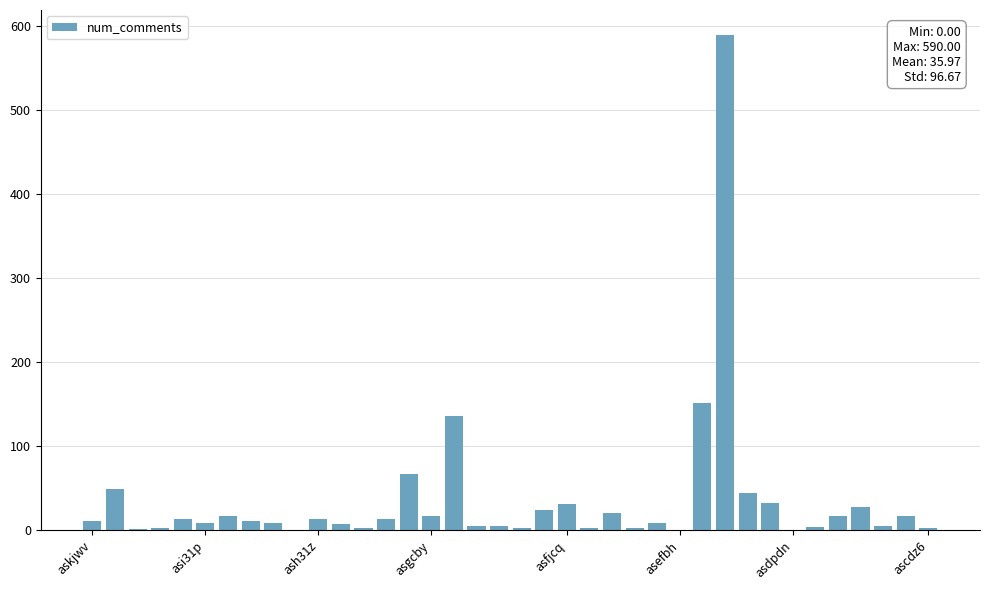

What is the maximum value shown in the chart?

590